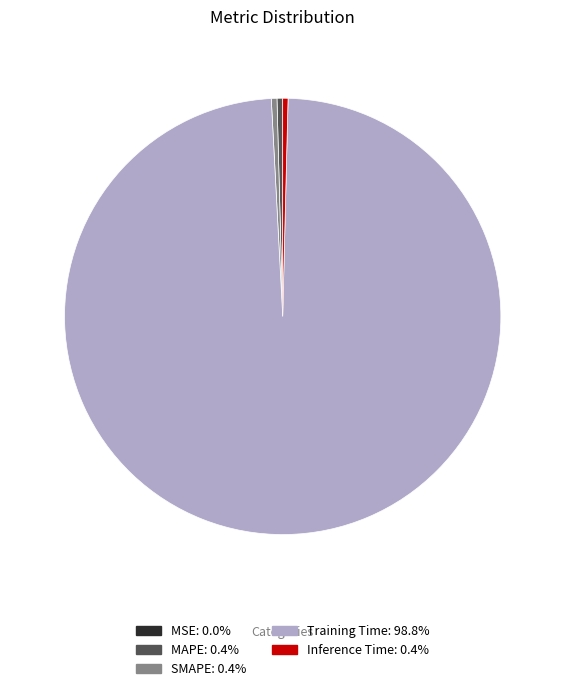

Between Training Time and Inference Time, which is larger?

Training Time